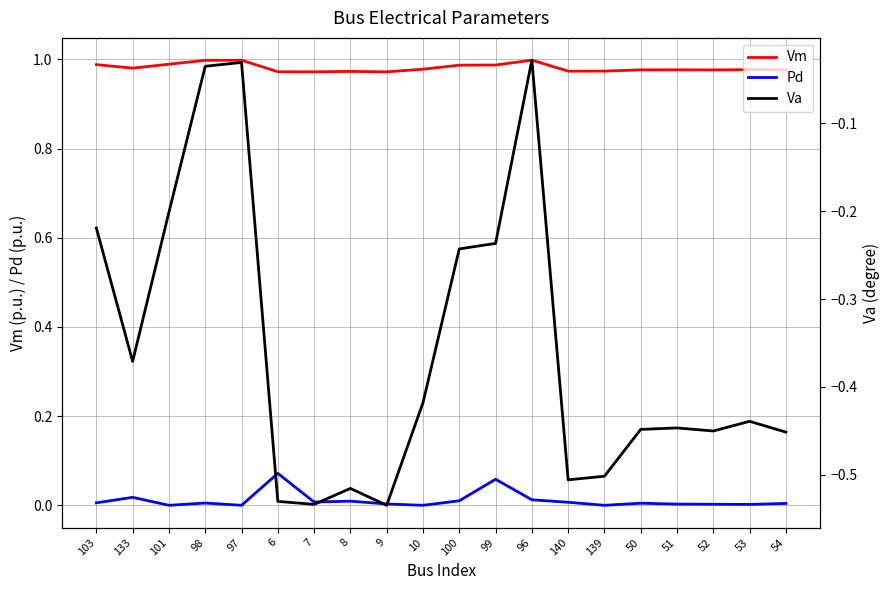

How many lines are shown in the chart?

3